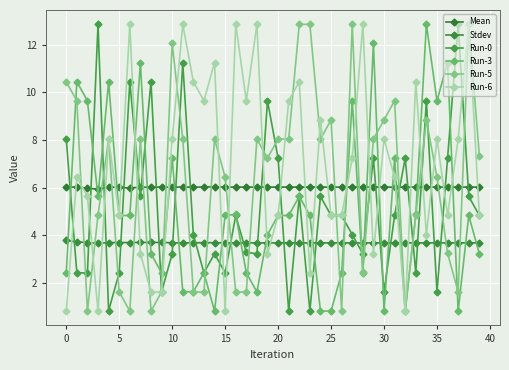

How many values in the Run-6 series are below 7?

20